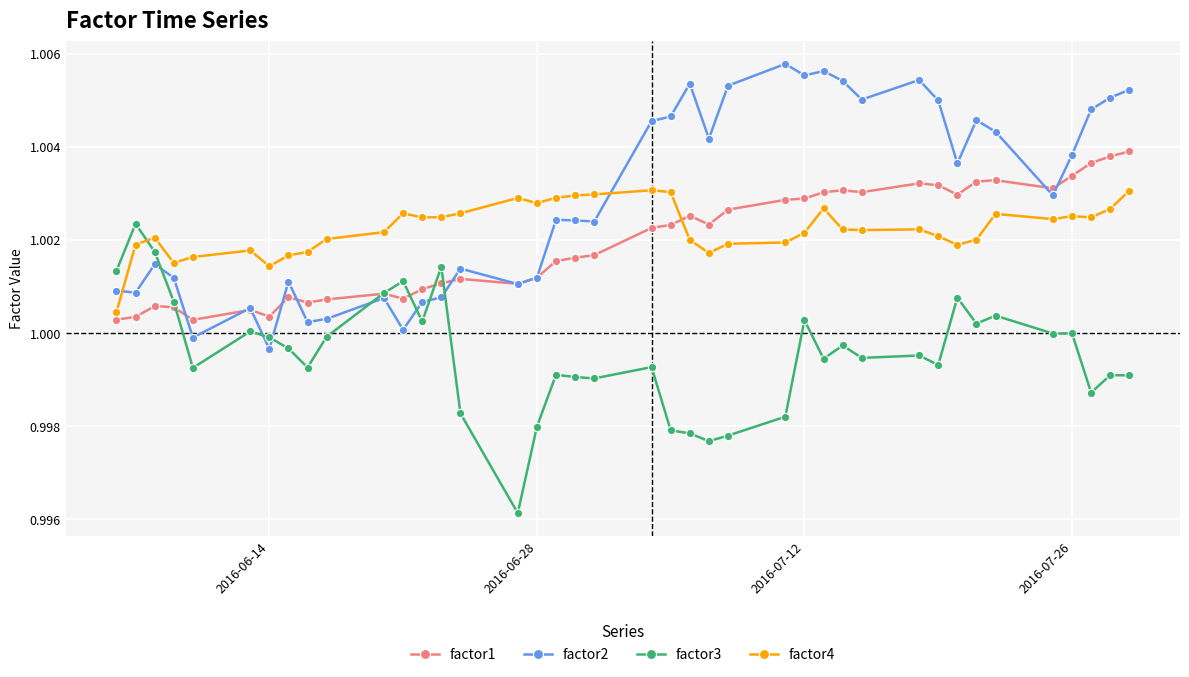

True or false: factor3 and factor4 cross at least once.

True